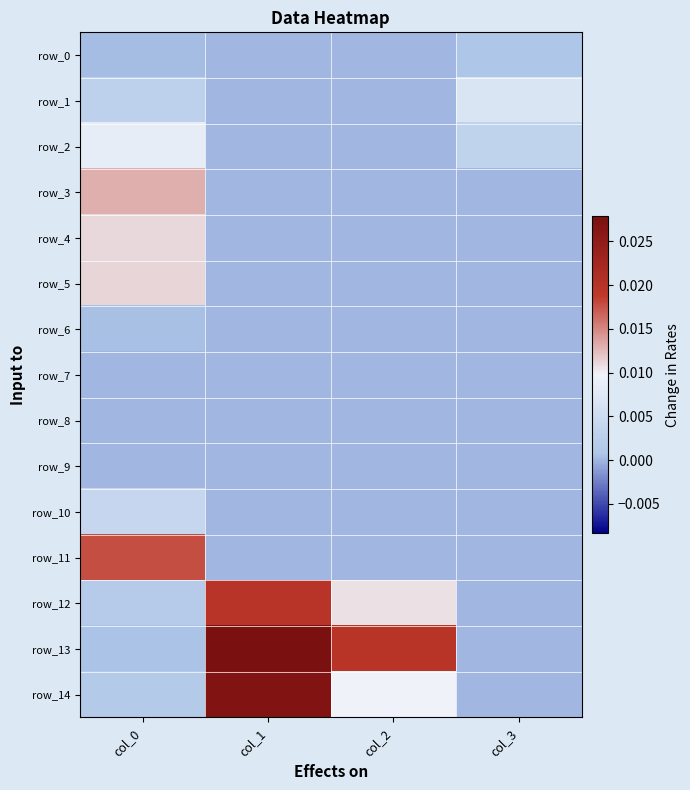

Between col_1 and col_2, which series saw the biggest shift?

row_14